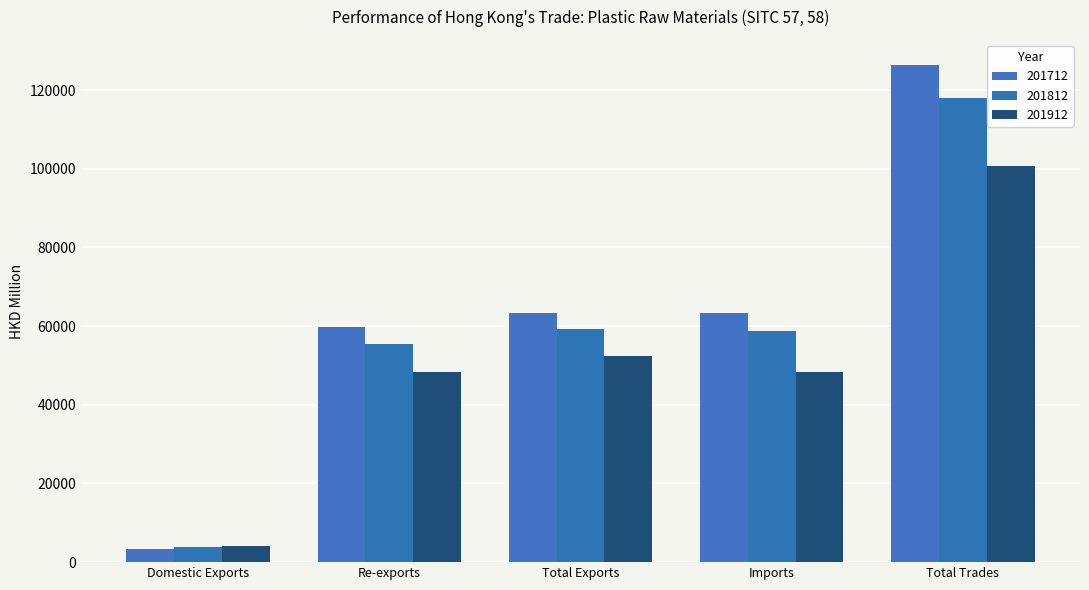

What is the greatest value displayed?

126454.6